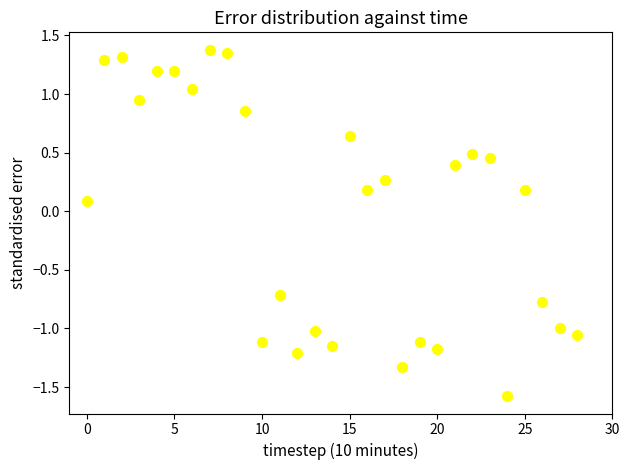

What is the range of Y values (max minus min)?

3.0